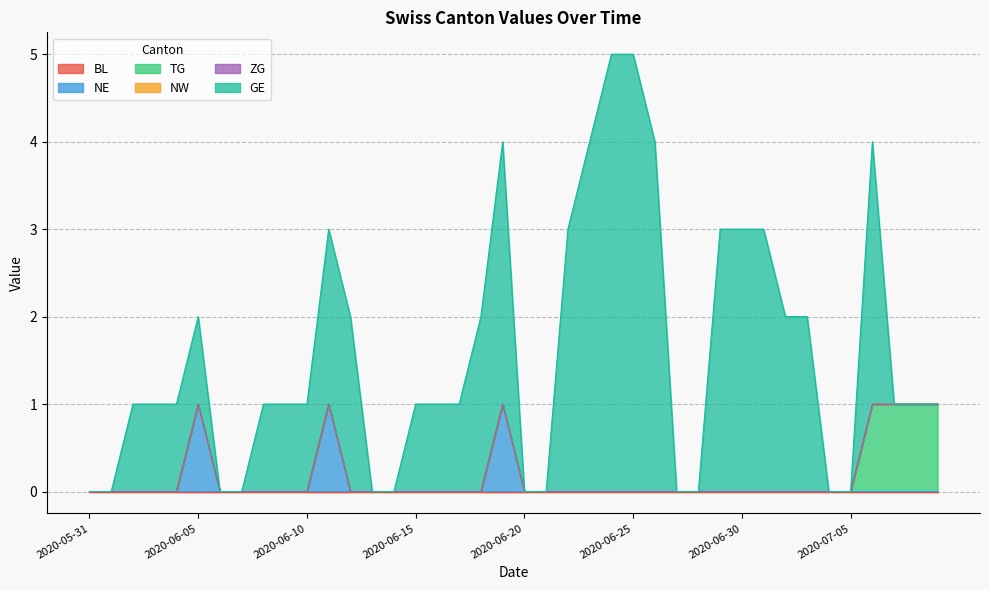

Reading right to left, list all the values displayed in this chart.

BL: 2020-07-09=0	2020-07-08=0	2020-07-07=0	2020-07-06=0	2020-07-05=0	2020-07-04=0	2020-07-03=0	2020-07-02=0	2020-07-01=0	2020-06-30=0	2020-06-29=0	2020-06-28=0	2020-06-27=0	2020-06-26=0	2020-06-25=0	2020-06-24=0	2020-06-23=0	2020-06-22=0	2020-06-21=0	2020-06-20=0	2020-06-19=0	2020-06-18=0	2020-06-17=0	2020-06-16=0	2020-06-15=0	2020-06-14=0	2020-06-13=0	2020-06-12=0	2020-06-11=0	2020-06-10=0	2020-06-09=0	2020-06-08=0	2020-06-07=0	2020-06-06=0	2020-06-05=0	2020-06-04=0	2020-06-03=0	2020-06-02=0	2020-06-01=0	2020-05-31=0
NE: 2020-07-09=0	2020-07-08=0	2020-07-07=0	2020-07-06=0	2020-07-05=0	2020-07-04=0	2020-07-03=0	2020-07-02=0	2020-07-01=0	2020-06-30=0	2020-06-29=0	2020-06-28=0	2020-06-27=0	2020-06-26=0	2020-06-25=0	2020-06-24=0	2020-06-23=0	2020-06-22=0	2020-06-21=0	2020-06-20=0	2020-06-19=1	2020-06-18=0	2020-06-17=0	2020-06-16=0	2020-06-15=0	2020-06-14=0	2020-06-13=0	2020-06-12=0	2020-06-11=1	2020-06-10=0	2020-06-09=0	2020-06-08=0	2020-06-07=0	2020-06-06=0	2020-06-05=1	2020-06-04=0	2020-06-03=0	2020-06-02=0	2020-06-01=0	2020-05-31=0
TG: 2020-07-09=1	2020-07-08=1	2020-07-07=1	2020-07-06=1	2020-07-05=0	2020-07-04=0	2020-07-03=0	2020-07-02=0	2020-07-01=0	2020-06-30=0	2020-06-29=0	2020-06-28=0	2020-06-27=0	2020-06-26=0	2020-06-25=0	2020-06-24=0	2020-06-23=0	2020-06-22=0	2020-06-21=0	2020-06-20=0	2020-06-19=0	2020-06-18=0	2020-06-17=0	2020-06-16=0	2020-06-15=0	2020-06-14=0	2020-06-13=0	2020-06-12=0	2020-06-11=0	2020-06-10=0	2020-06-09=0	2020-06-08=0	2020-06-07=0	2020-06-06=0	2020-06-05=0	2020-06-04=0	2020-06-03=0	2020-06-02=0	2020-06-01=0	2020-05-31=0
NW: 2020-07-09=0	2020-07-08=0	2020-07-07=0	2020-07-06=0	2020-07-05=0	2020-07-04=0	2020-07-03=0	2020-07-02=0	2020-07-01=0	2020-06-30=0	2020-06-29=0	2020-06-28=0	2020-06-27=0	2020-06-26=0	2020-06-25=0	2020-06-24=0	2020-06-23=0	2020-06-22=0	2020-06-21=0	2020-06-20=0	2020-06-19=0	2020-06-18=0	2020-06-17=0	2020-06-16=0	2020-06-15=0	2020-06-14=0	2020-06-13=0	2020-06-12=0	2020-06-11=0	2020-06-10=0	2020-06-09=0	2020-06-08=0	2020-06-07=0	2020-06-06=0	2020-06-05=0	2020-06-04=0	2020-06-03=0	2020-06-02=0	2020-06-01=0	2020-05-31=0
ZG: 2020-07-09=0	2020-07-08=0	2020-07-07=0	2020-07-06=0	2020-07-05=0	2020-07-04=0	2020-07-03=0	2020-07-02=0	2020-07-01=0	2020-06-30=0	2020-06-29=0	2020-06-28=0	2020-06-27=0	2020-06-26=0	2020-06-25=0	2020-06-24=0	2020-06-23=0	2020-06-22=0	2020-06-21=0	2020-06-20=0	2020-06-19=0	2020-06-18=0	2020-06-17=0	2020-06-16=0	2020-06-15=0	2020-06-14=0	2020-06-13=0	2020-06-12=0	2020-06-11=0	2020-06-10=0	2020-06-09=0	2020-06-08=0	2020-06-07=0	2020-06-06=0	2020-06-05=0	2020-06-04=0	2020-06-03=0	2020-06-02=0	2020-06-01=0	2020-05-31=0
GE: 2020-07-09=0	2020-07-08=0	2020-07-07=0	2020-07-06=3	2020-07-05=0	2020-07-04=0	2020-07-03=2	2020-07-02=2	2020-07-01=3	2020-06-30=3	2020-06-29=3	2020-06-28=0	2020-06-27=0	2020-06-26=4	2020-06-25=5	2020-06-24=5	2020-06-23=4	2020-06-22=3	2020-06-21=0	2020-06-20=0	2020-06-19=3	2020-06-18=2	2020-06-17=1	2020-06-16=1	2020-06-15=1	2020-06-14=0	2020-06-13=0	2020-06-12=2	2020-06-11=2	2020-06-10=1	2020-06-09=1	2020-06-08=1	2020-06-07=0	2020-06-06=0	2020-06-05=1	2020-06-04=1	2020-06-03=1	2020-06-02=1	2020-06-01=0	2020-05-31=0